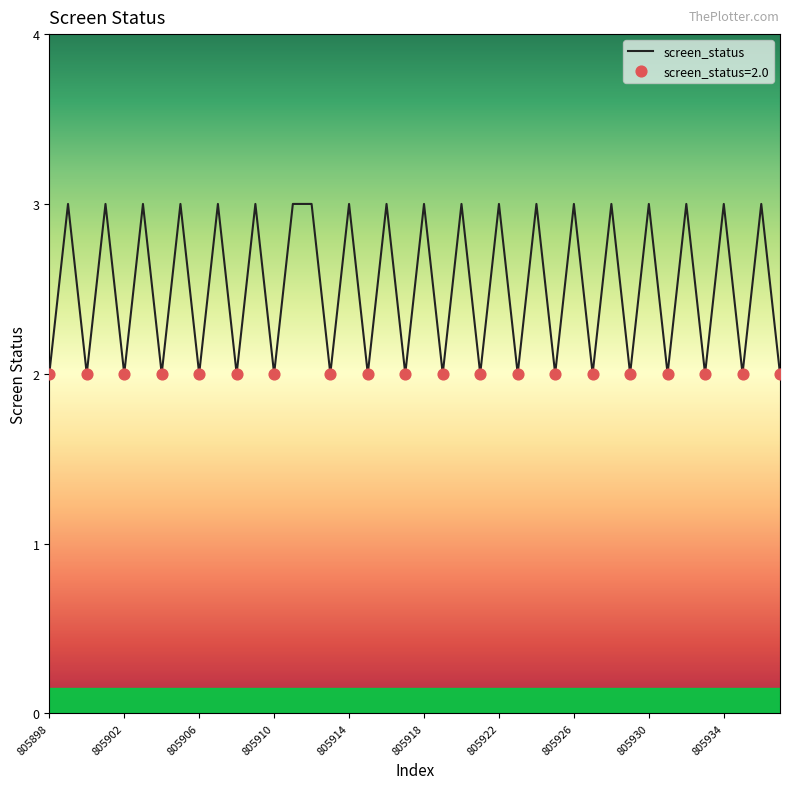

What is the maximum value shown in the chart?

3